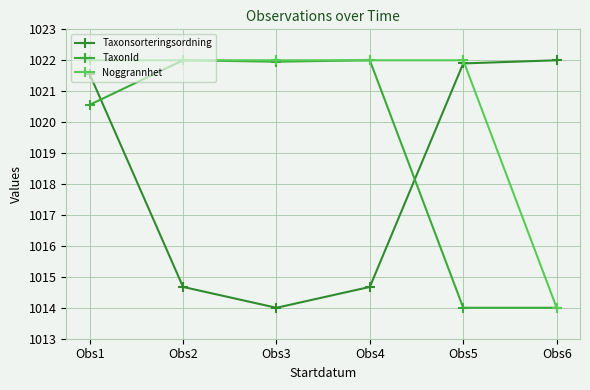

How many times do TaxonId and Noggrannhet cross each other?

4